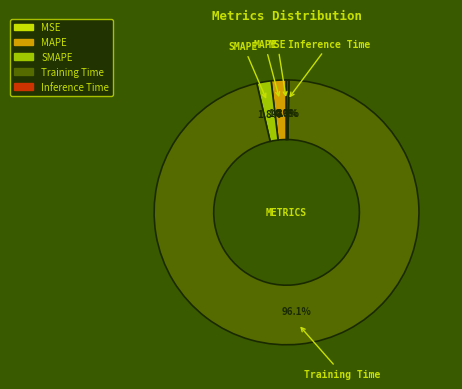

Which category accounts for the majority?

Training Time